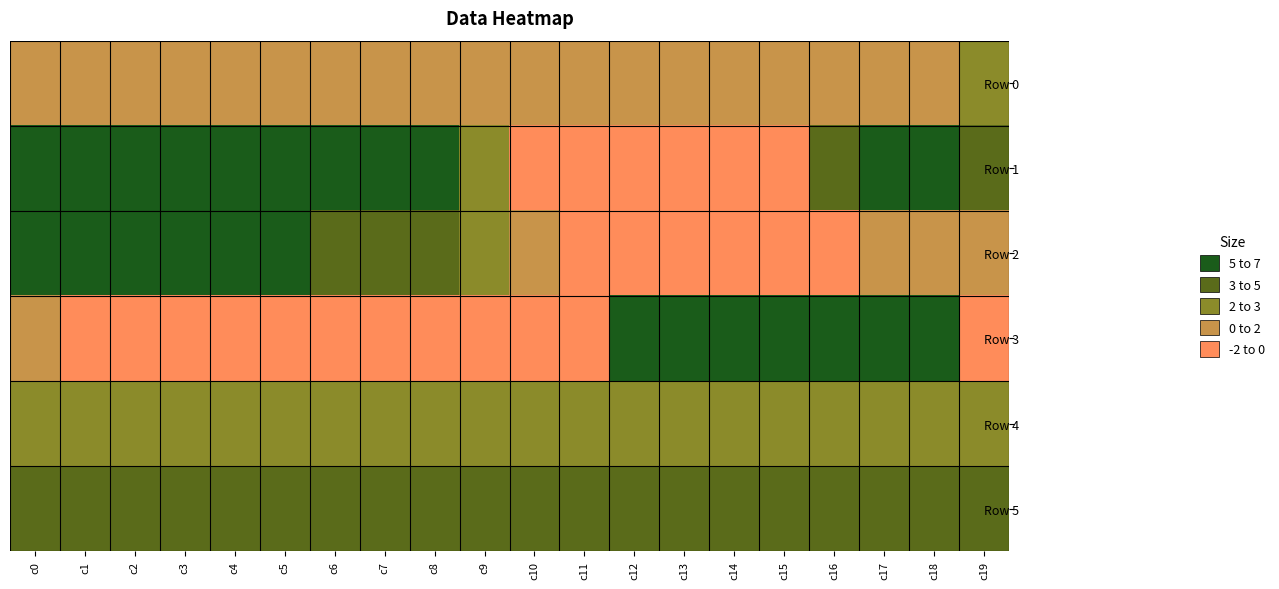

Reading left to right, extract all data points from this chart.

Row 0: c0=306.5	c1=306.6	c2=306.6	c3=306.7	c4=306.7	c5=306.8	c6=306.9	c7=306.9	c8=307.0	c9=307.0	c10=307.1	c11=307.1	c12=307.2	c13=307.2	c14=307.3	c15=307.3	c16=307.4	c17=307.4	c18=307.5	c19=307.5
Row 1: c0=2230.0	c1=2371.0	c2=2520.0	c3=2417.0	c4=2112.0	c5=1822.0	c6=1607.0	c7=1493.0	c8=1290.0	c9=406.0	c10=-645.0	c11=-1047.0	c12=-2309.0	c13=-5154.0	c14=-5001.0	c15=-1422.0	c16=1043.0	c17=1433.0	c18=1487.0	c19=1177.0
Row 2: c0=1761.0	c1=1858.0	c2=2043.0	c3=1956.0	c4=1809.0	c5=1446.0	c6=1114.0	c7=1148.0	c8=1173.0	c9=811.0	c10=13.0	c11=-210.0	c12=-1503.0	c13=-4258.0	c14=-5607.0	c15=-3394.0	c16=-748.0	c17=6.0	c18=278.0	c19=-32.0
Row 3: c0=-123.0	c1=-216.0	c2=-919.0	c3=-1503.0	c4=-1340.0	c5=-892.0	c6=-933.0	c7=-1501.0	c8=-2533.0	c9=-3827.0	c10=-5388.0	c11=-5341.0	c12=2475.0	c13=19778.0	c14=25064.0	c15=16044.0	c16=9480.0	c17=6073.0	c18=2273.0	c19=-2006.0
Row 4: c0=745.0	c1=749.0	c2=748.0	c3=747.0	c4=750.0	c5=760.0	c6=757.0	c7=766.0	c8=765.0	c9=764.0	c10=779.0	c11=794.0	c12=791.0	c13=779.0	c14=773.0	c15=747.0	c16=722.0	c17=724.0	c18=725.0	c19=718.0
Row 5: c0=871.0	c1=871.0	c2=872.0	c3=869.0	c4=877.0	c5=867.0	c6=876.0	c7=879.0	c8=876.0	c9=880.0	c10=877.0	c11=887.0	c12=888.0	c13=894.0	c14=887.0	c15=864.0	c16=851.0	c17=850.0	c18=854.0	c19=850.0